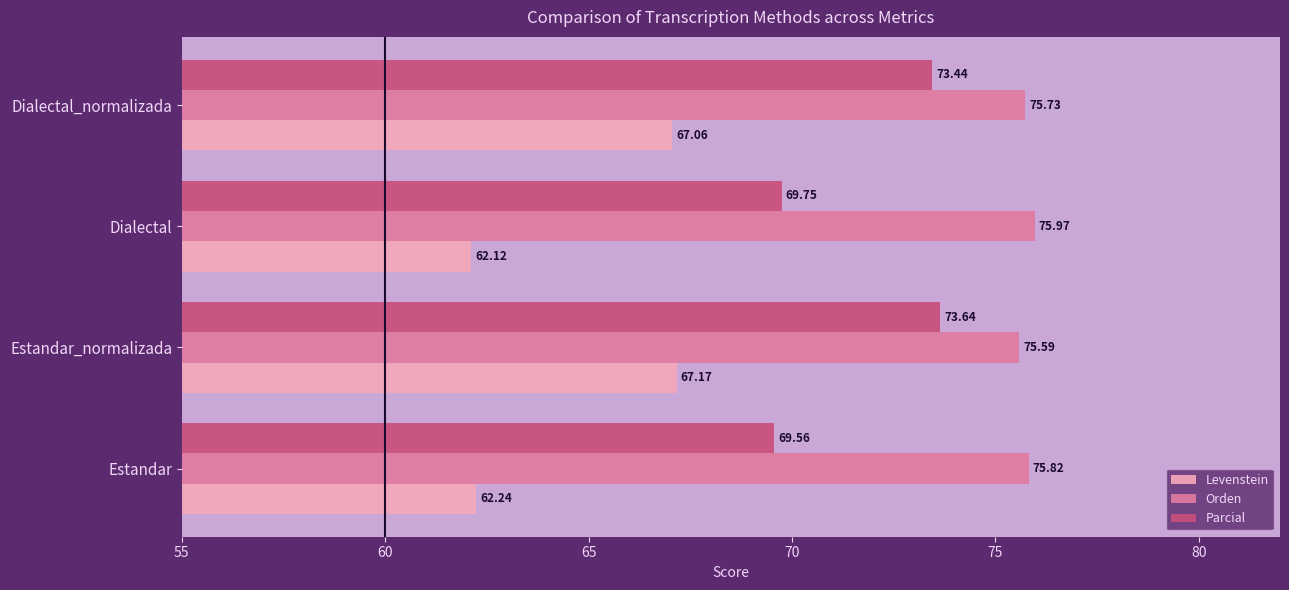

List the series in order of their overall mean, lowest first.

Levenstein, Parcial, Orden